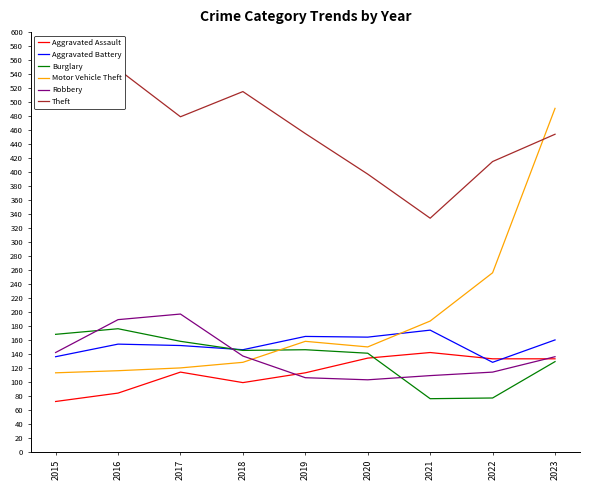

At 2015, list the series in order from largest to smallest.

Theft, Burglary, Robbery, Aggravated Battery, Motor Vehicle Theft, Aggravated Assault